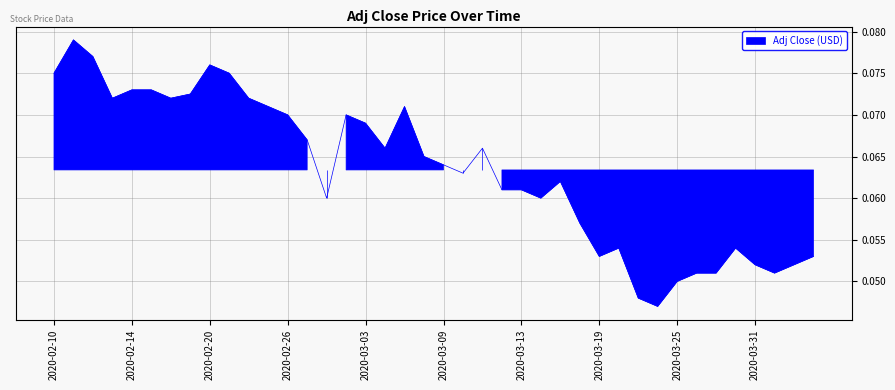

Which category has the lowest value across all series?

2020-03-24